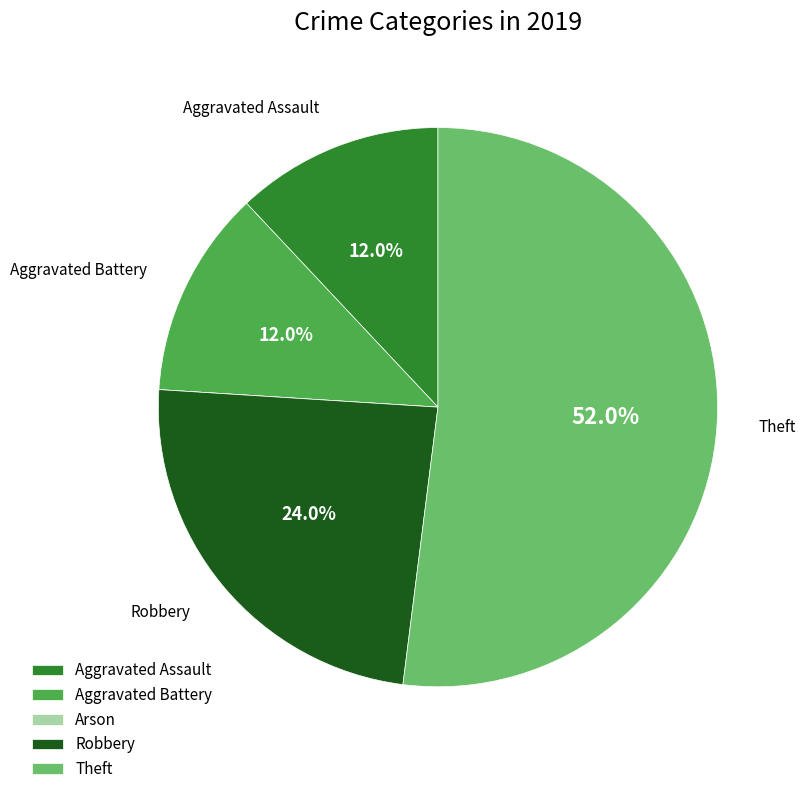

What percentage is the Theft slice, to the nearest percent?

52%